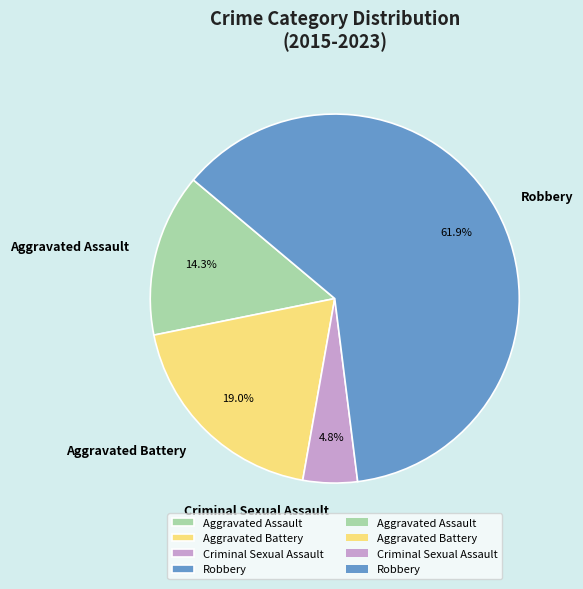

Is there a majority slice in this chart?

Yes